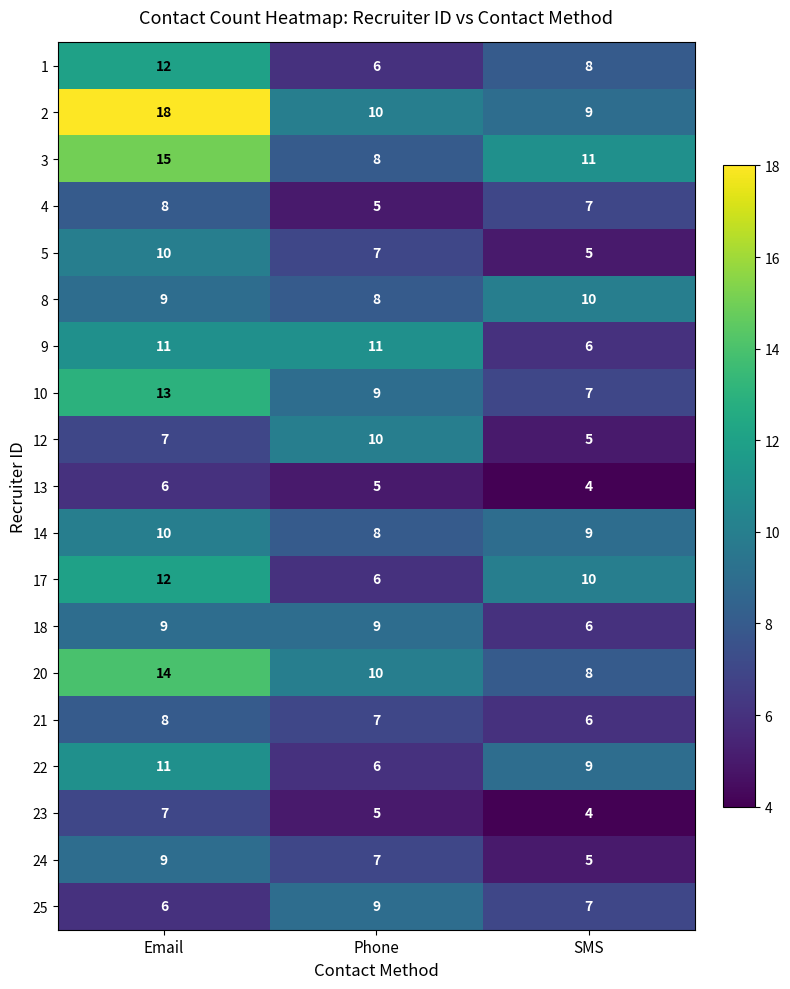

At which category is the sum across all series the highest?

Email